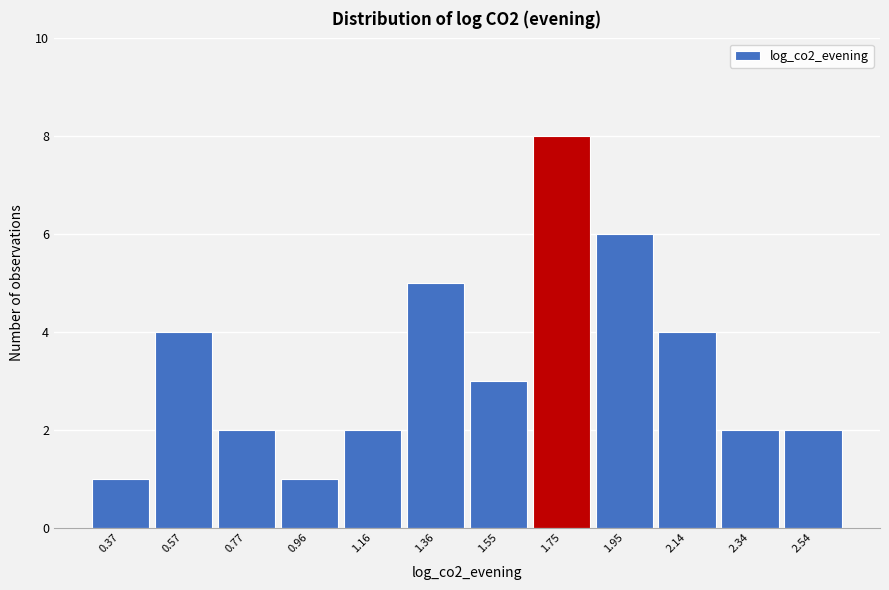

Reading right to left, list all the values displayed in this chart.

2	2	4	6	8	3	5	2	1	2	4	1